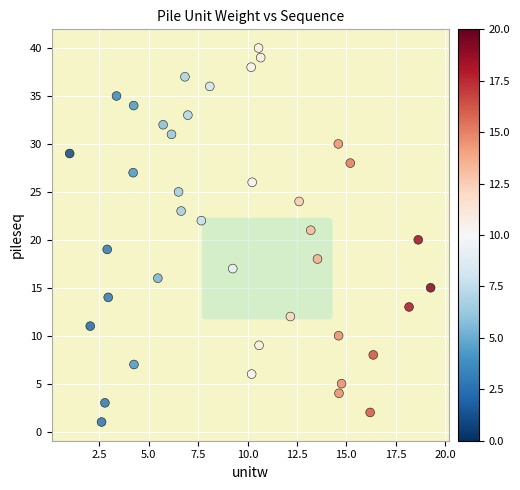

How many data points are displayed?

40